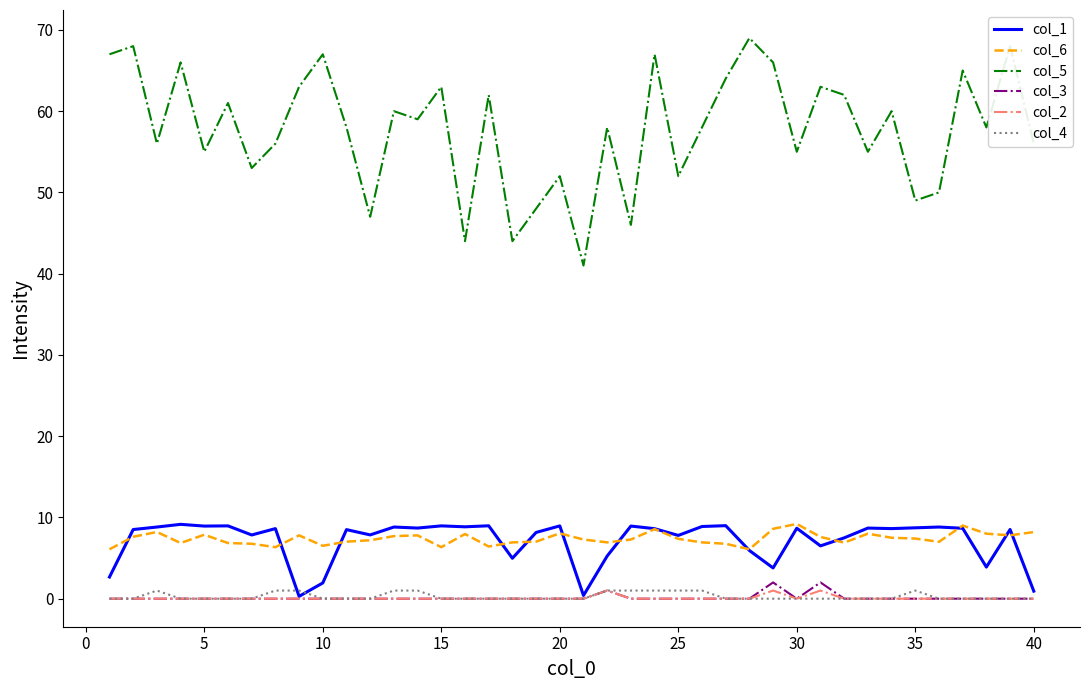

Which series has the largest total across all categories?

col_5